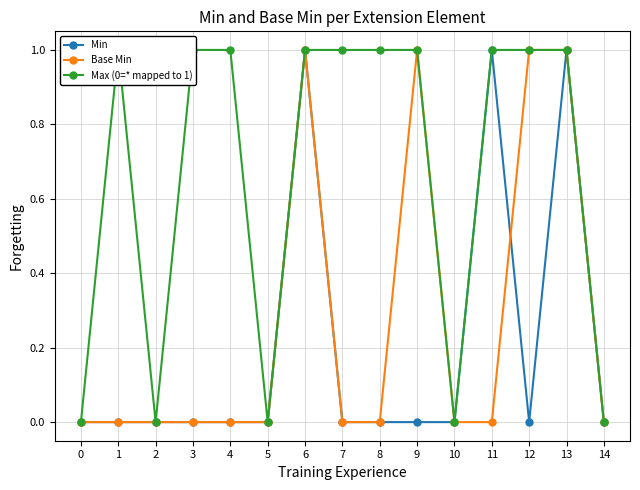

What is the value of the Max (0=* mapped to 1) point at the 12th from the left?

1